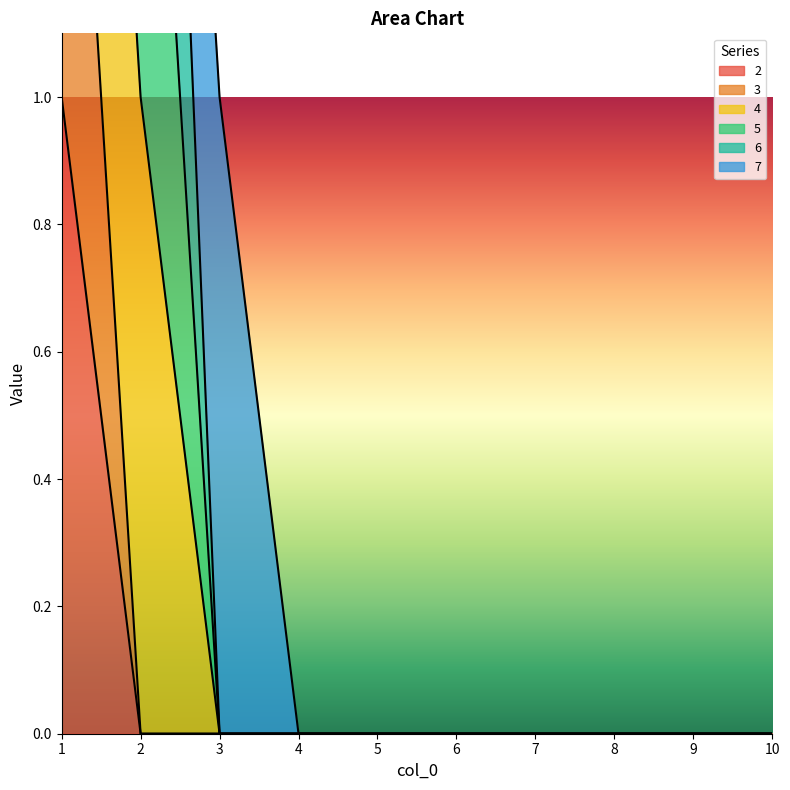

True or false: 4 has more than 0 points higher than both neighbors.

False